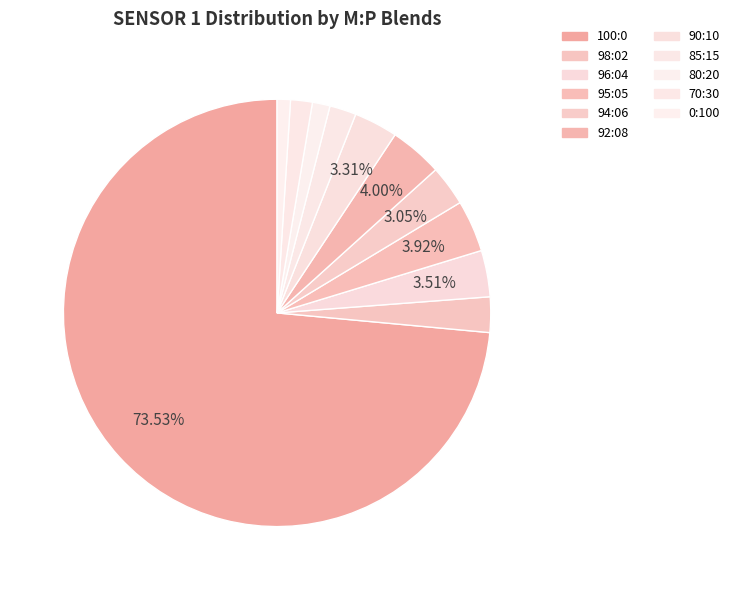

To the nearest percent, what percentage of the pie is 85:15?

2%